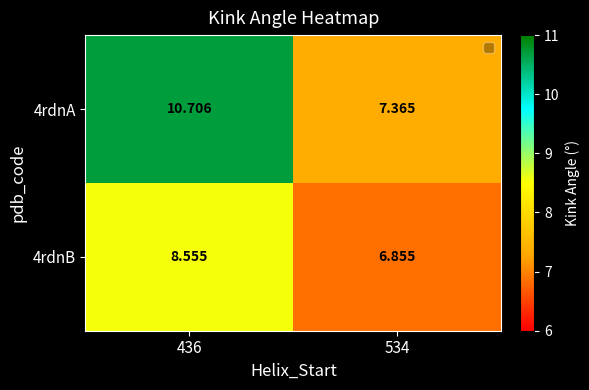

How many categories are shown in the chart?

2